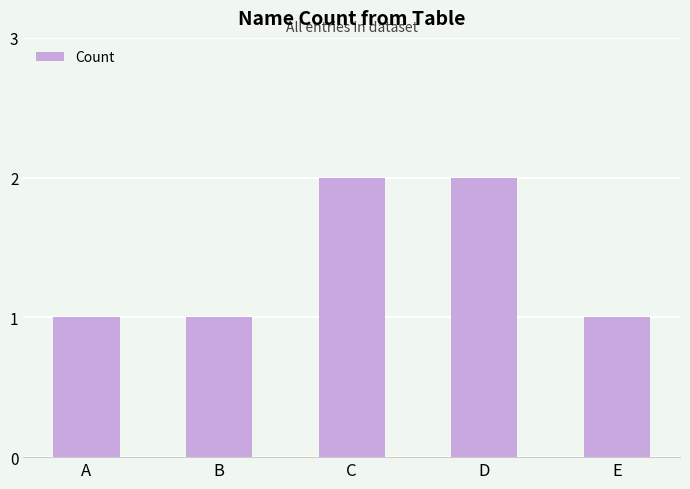

Which has a higher value, A or D?

D